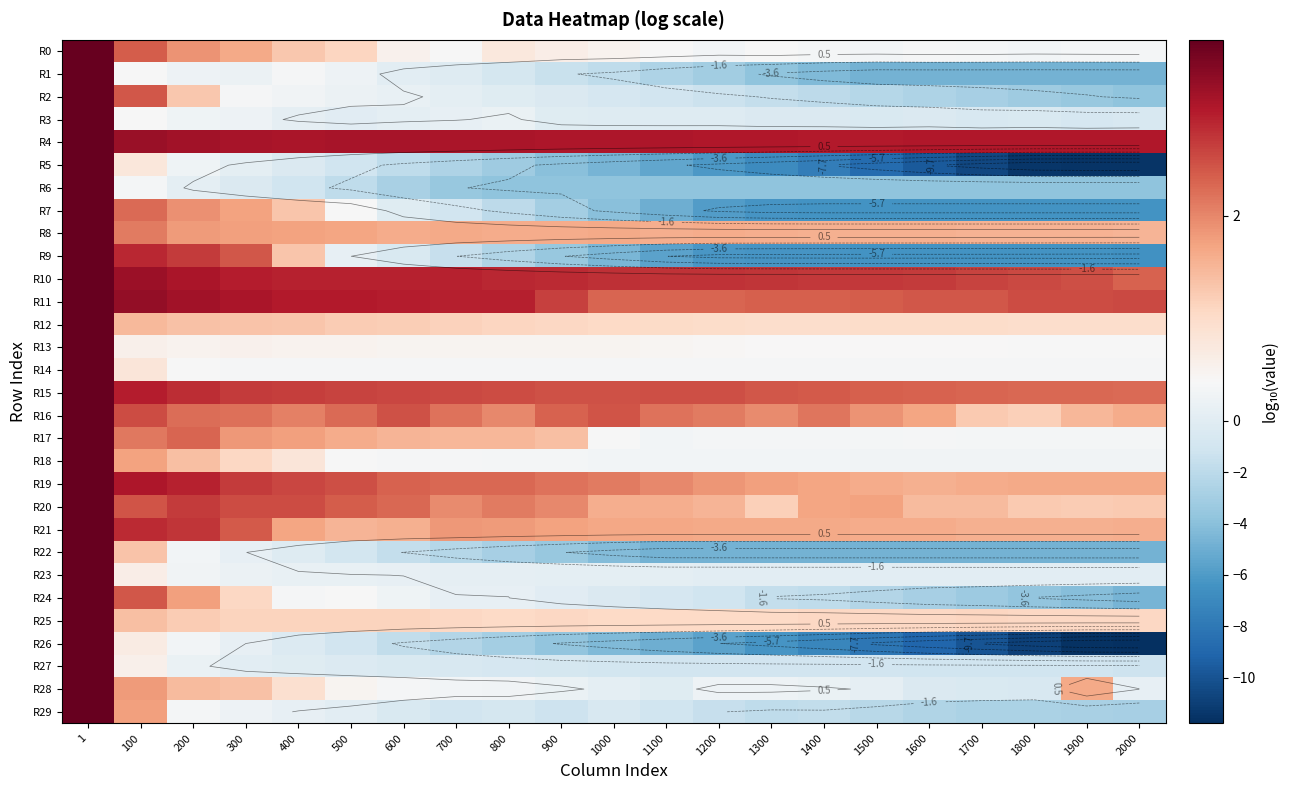

Count the number of categories in the chart.

21